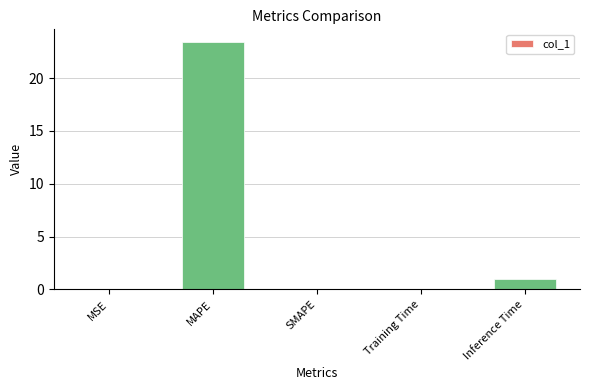

Does the chart contain stacked bars?

No